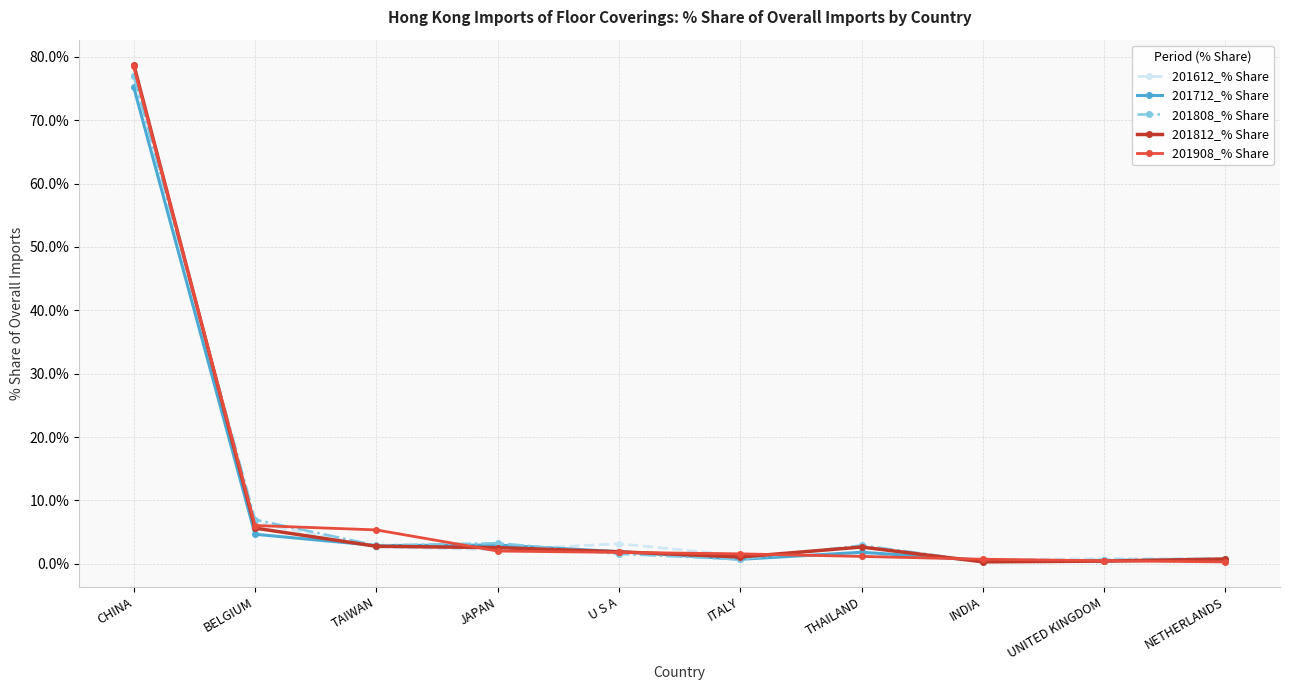

How many distinct data groups are displayed?

5